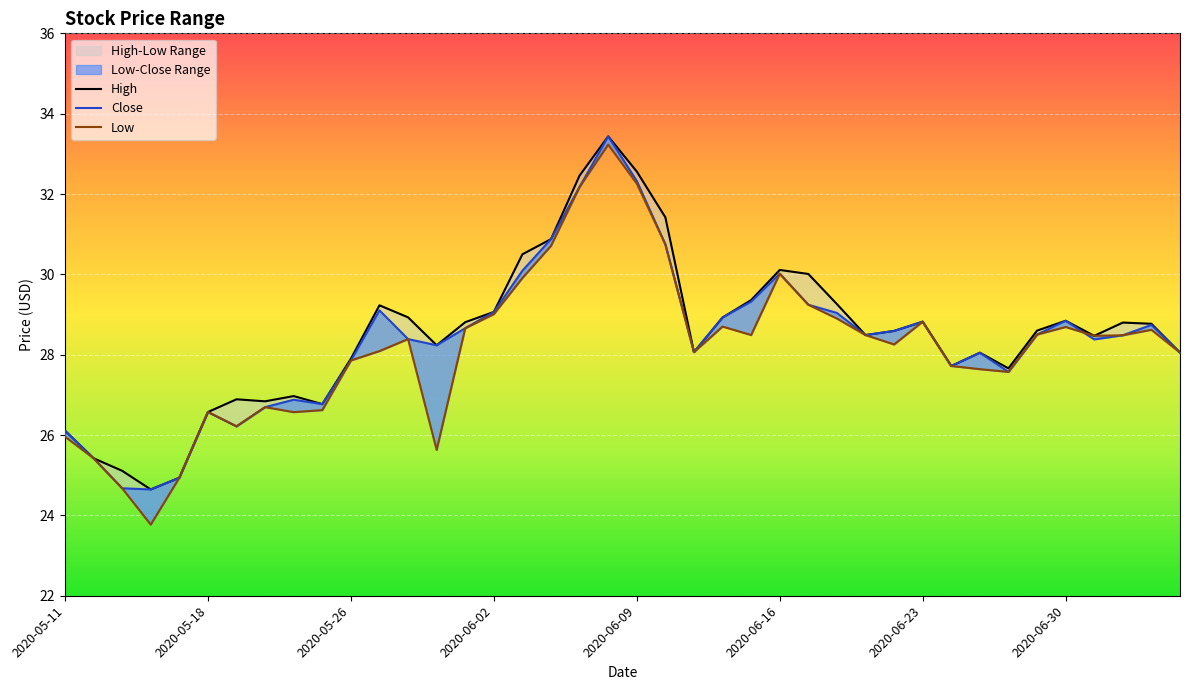

True or false: Low and High cross at least once.

False